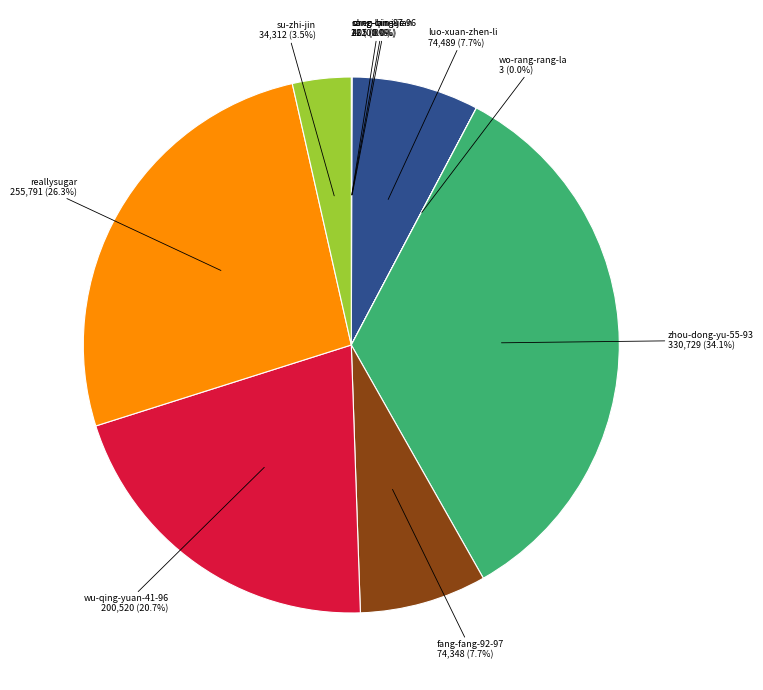

Which category has the biggest portion of the pie?

zhou-dong-yu-55-93